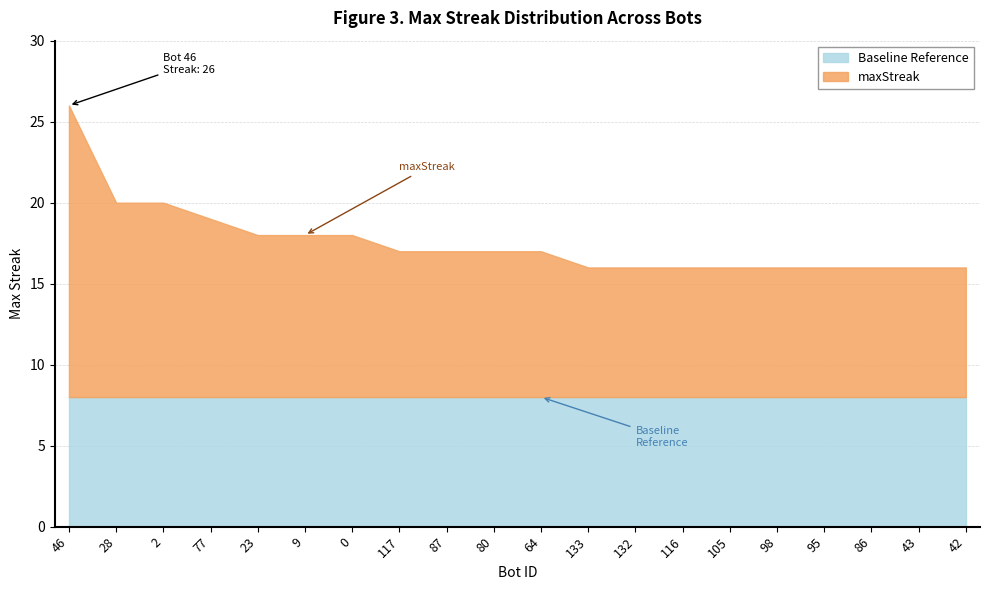

What is the value of the 12th point from the left?

16